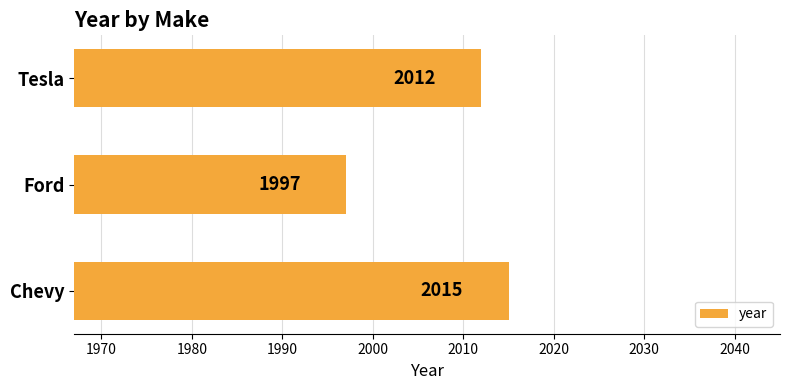

Reading top to bottom, what are all the values shown in this chart?

Tesla=2012	Ford=1997	Chevy=2015